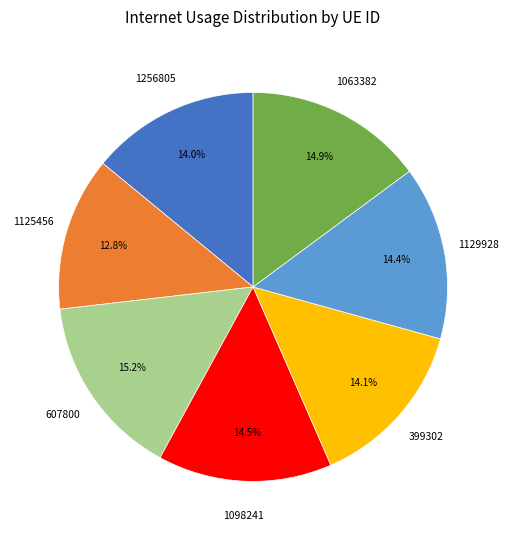

To the nearest percent, what is the combined percentage of 1129928 and 1125456?

27%